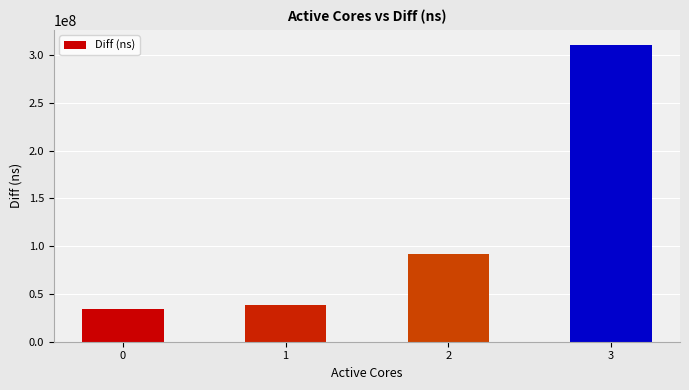

Reading left to right, extract all data points from this chart.

33854593	38862473	92236796	311005905